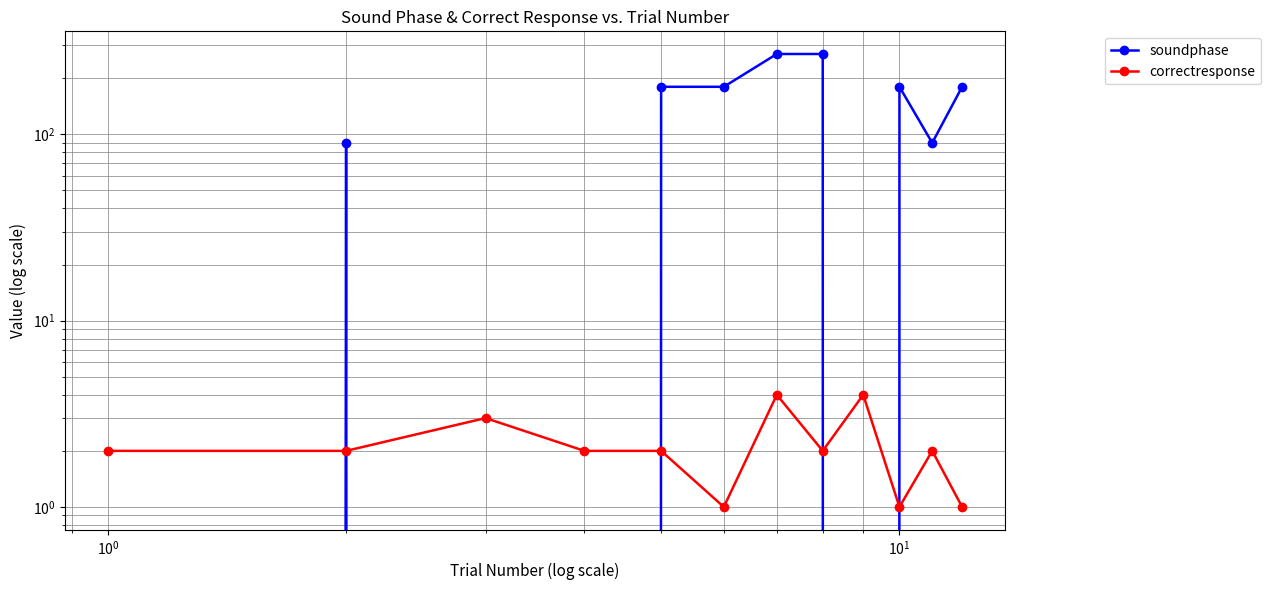

How many data points in correctresponse are above 2?

3